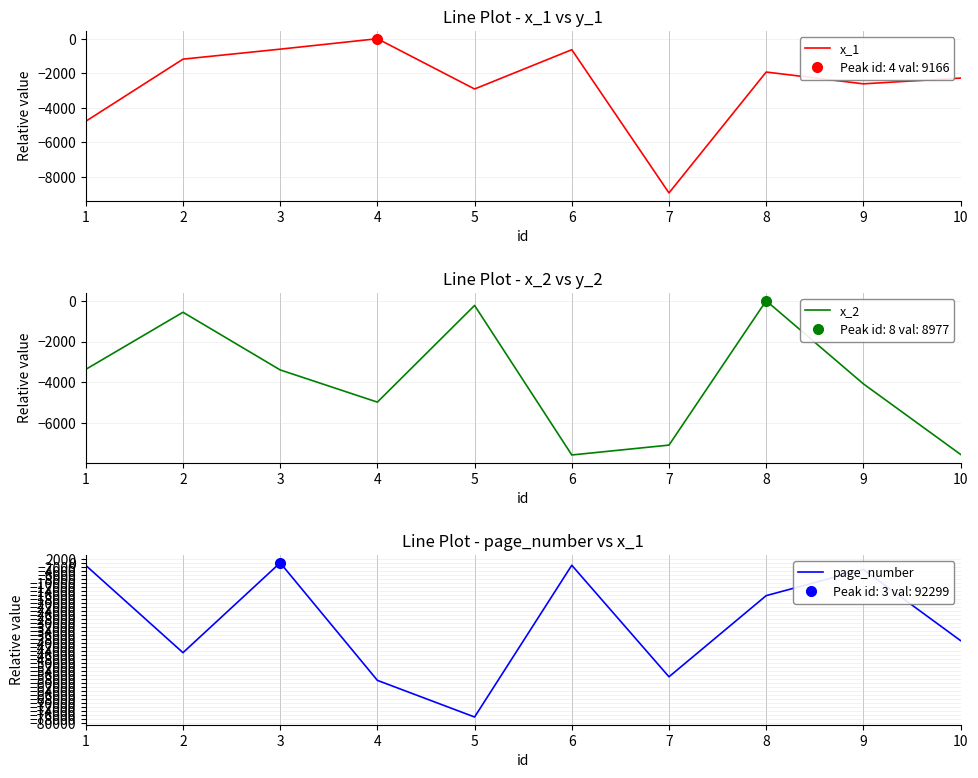

Between which two adjacent categories do x_1 and x_2 first intersect?

2 and 3